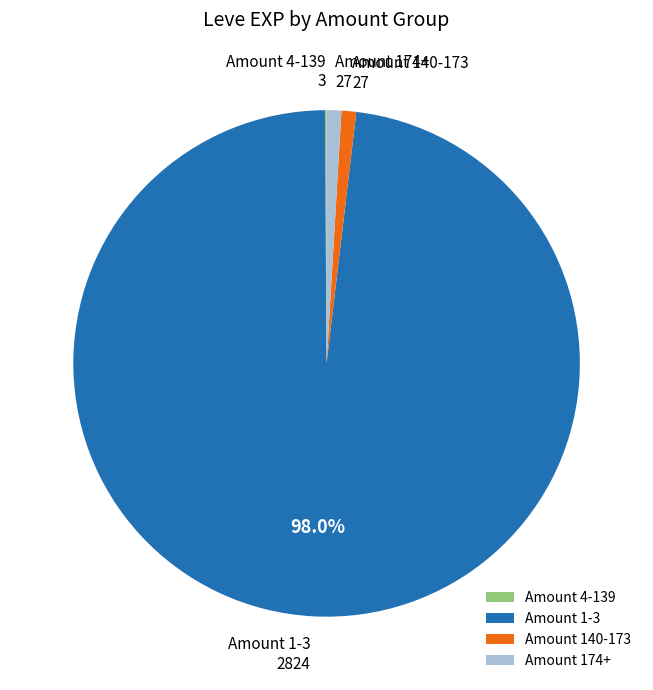

Which slice is the largest?

Amount 1-3